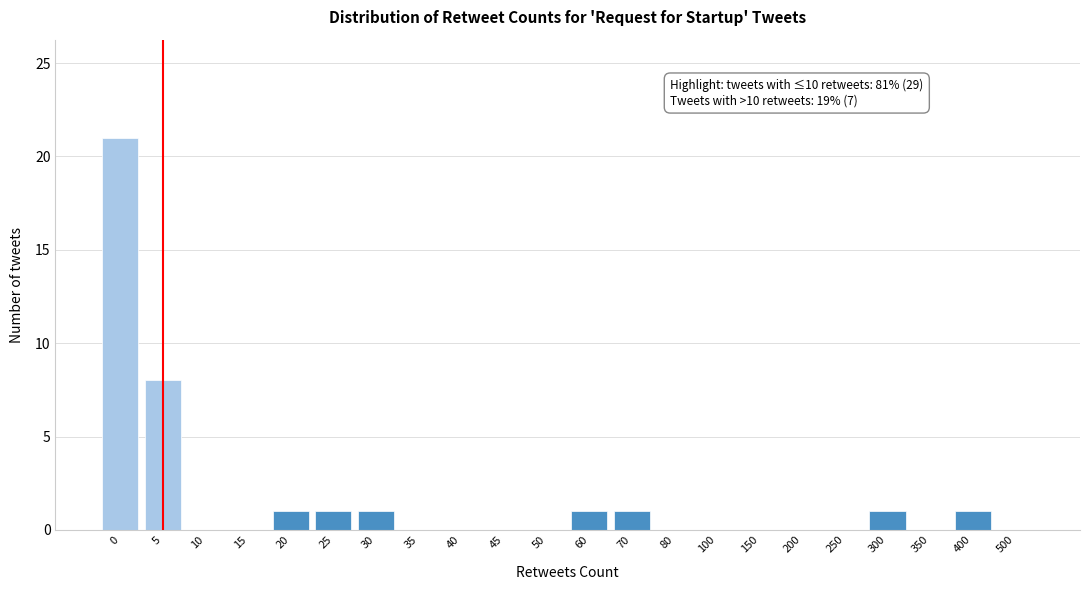

Reading left to right, list all the values displayed in this chart.

0=21	5=8	10=0	15=0	20=1	25=1	30=1	35=0	40=0	45=0	50=0	60=1	70=1	80=0	100=0	150=0	200=0	250=0	300=1	350=0	400=1	500=0